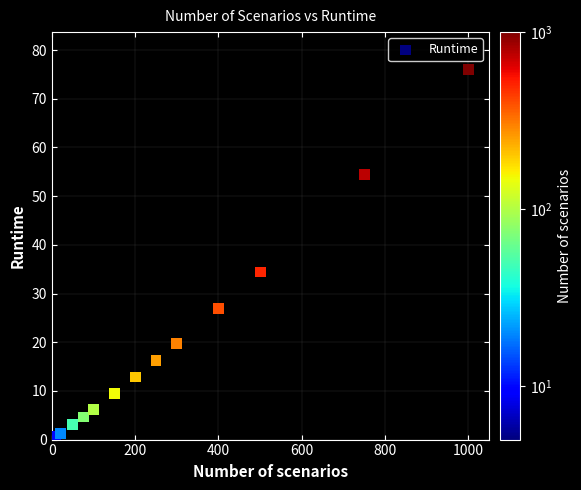

What Y value in the scatter plot is closest to 38?

34.4